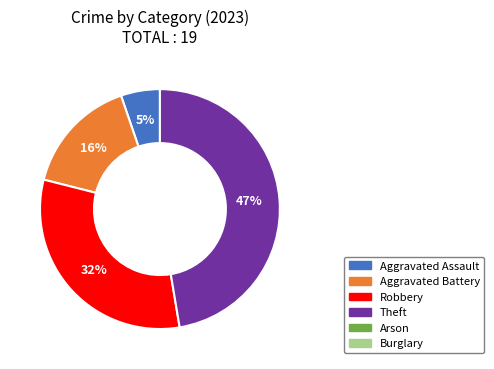

Is there any slice that represents more than half of the pie?

No